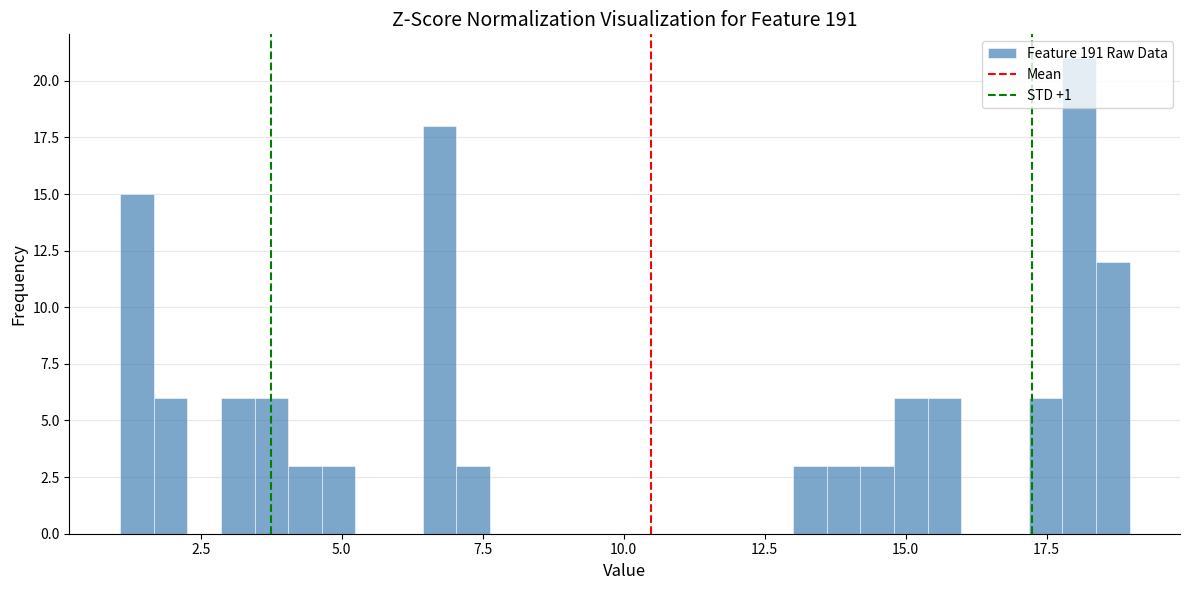

Read against the x-axis, roughly where is the centre of the tallest bar?

18.0